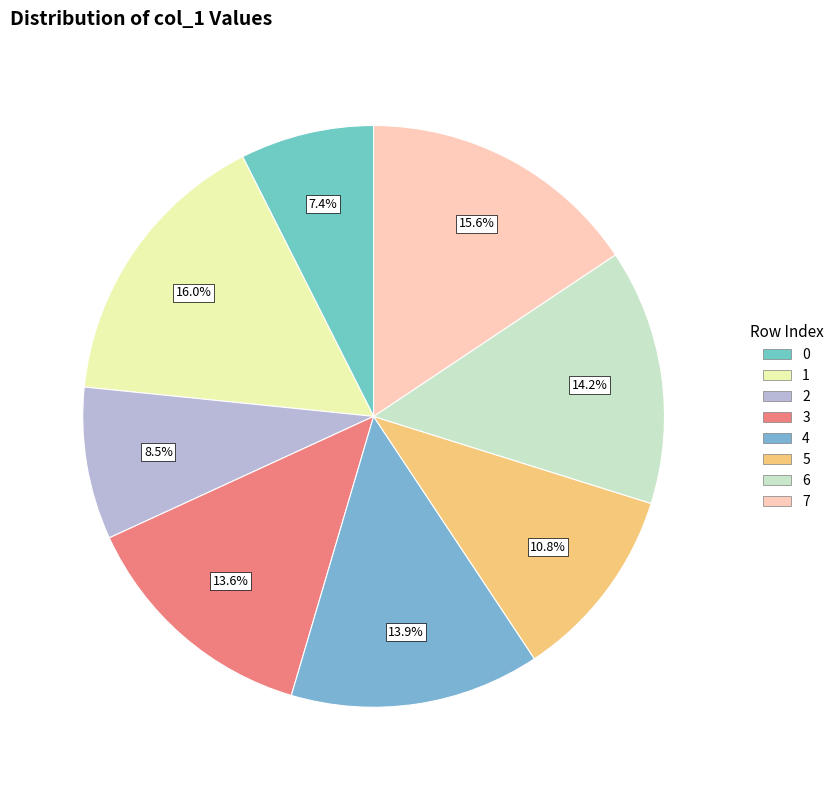

Is 1 the majority of the pie?

No